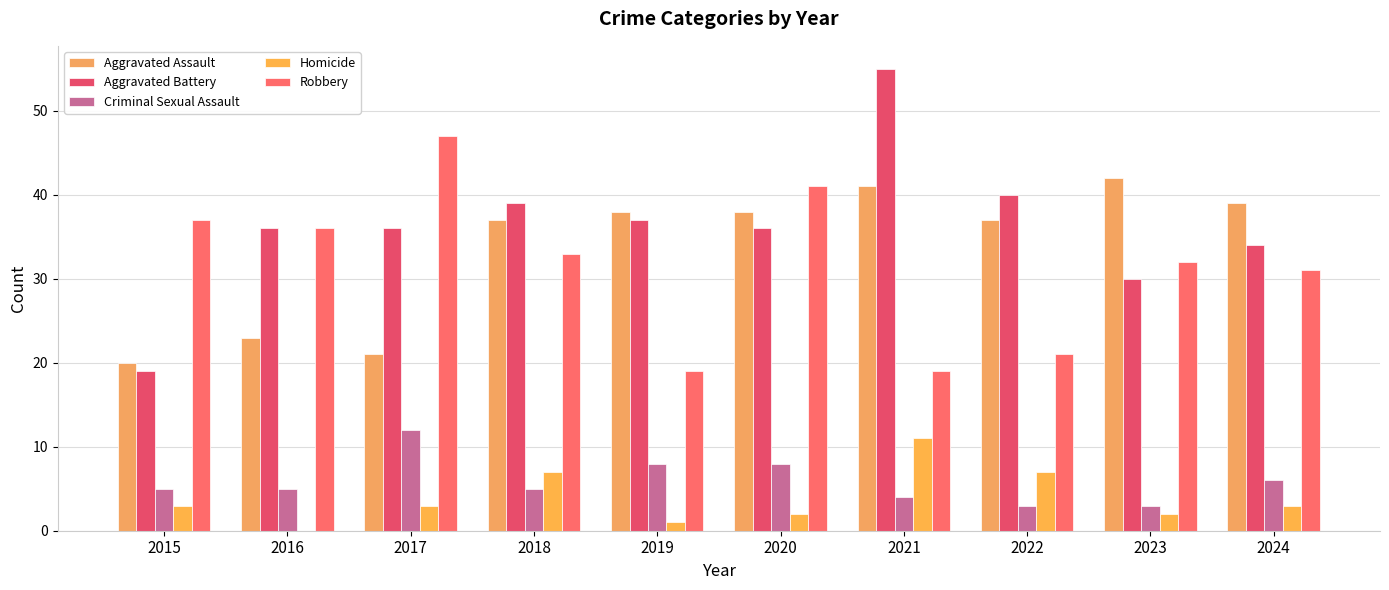

At which label does Homicide first exceed 3?

2018